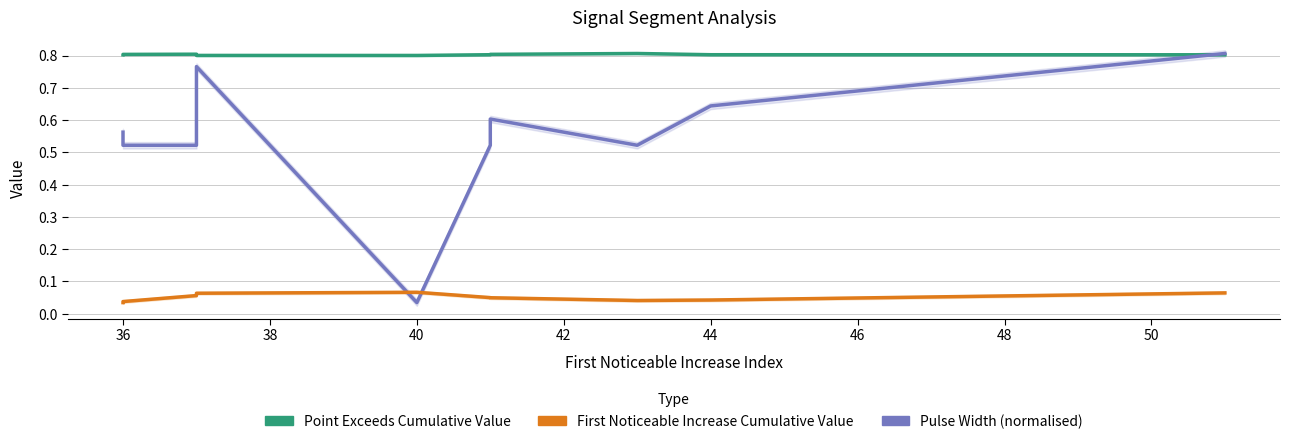

How many First Noticeable Increase Cumulative Value values are between 0 and 1?

10